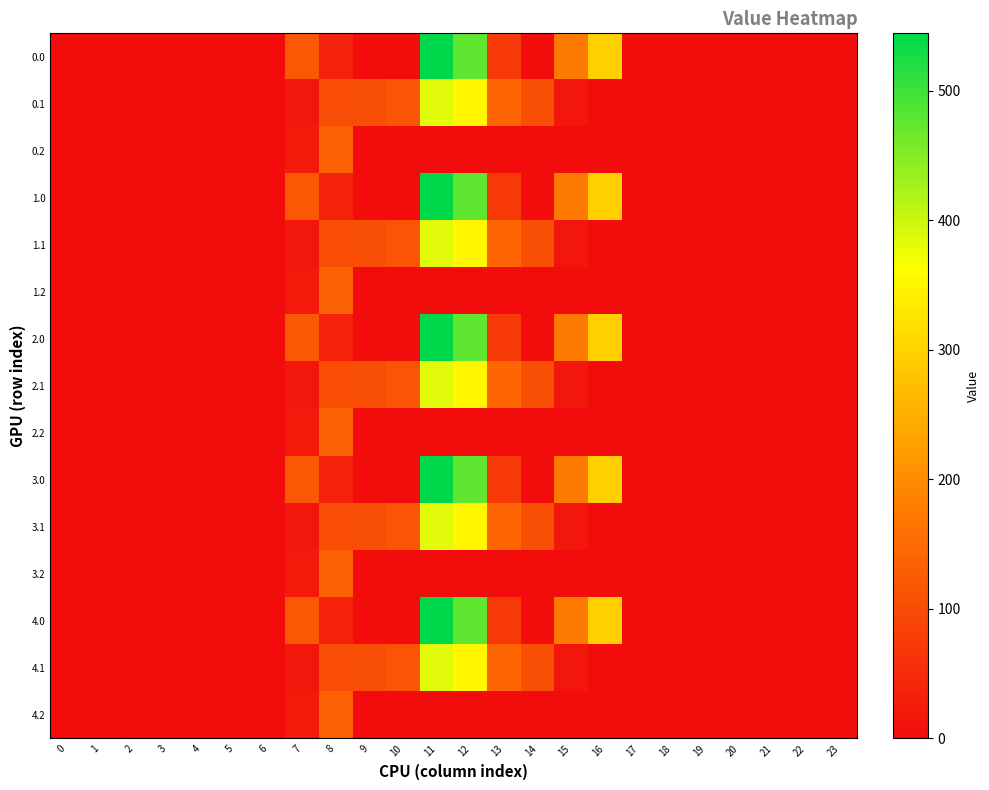

At which category is the sum across all series the highest?

11